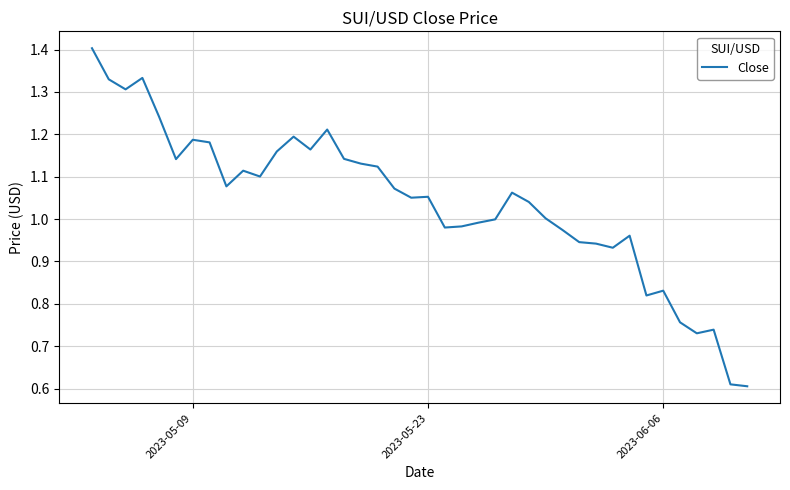

Reading left to right, list all the values displayed in this chart.

1.4	1.3	1.3	1.3	1.2	1.1	1.2	1.2	1.1	1.1	1.1	1.2	1.2	1.2	1.2	1.1	1.1	1.1	1.1	1.1	1.1	1.0	1.0	1.0	1.0	1.1	1.0	1.0	1.0	0.9	0.9	0.9	1.0	0.8	0.8	0.8	0.7	0.7	0.6	0.6